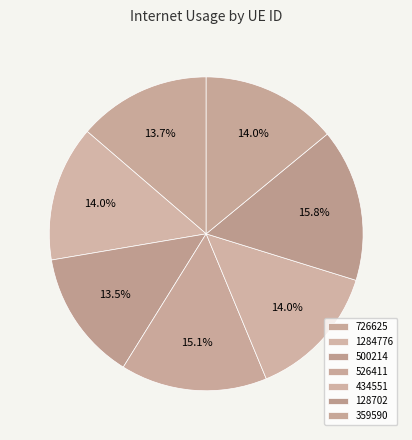

Is 1284776 the majority of the pie?

No